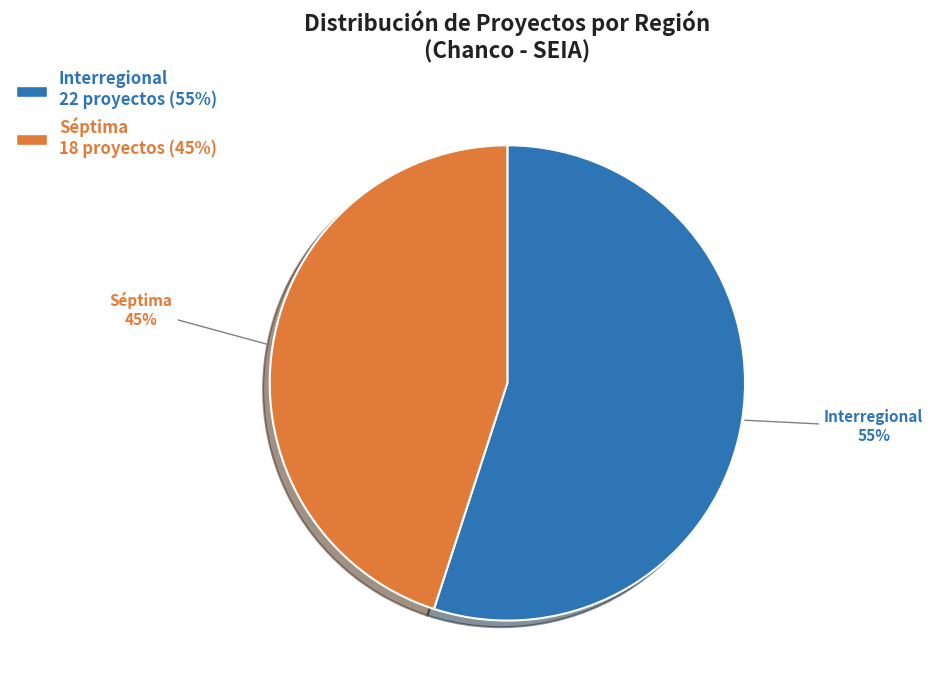

Is there a majority slice in this chart?

Yes